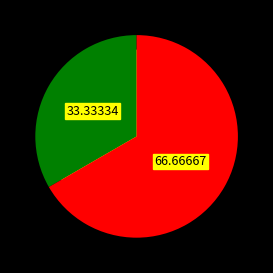

How many segments does this pie chart have?

2